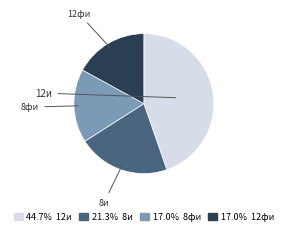

Combined, do 17.0% 12фи and 21.3% 8и account for over 50%?

No